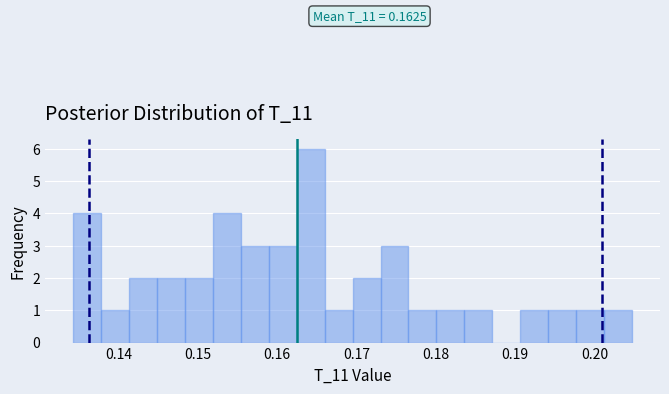

Around what value on the x-axis is the tallest bar? Give the approximate position of its centre, as read against the axis.

0.164